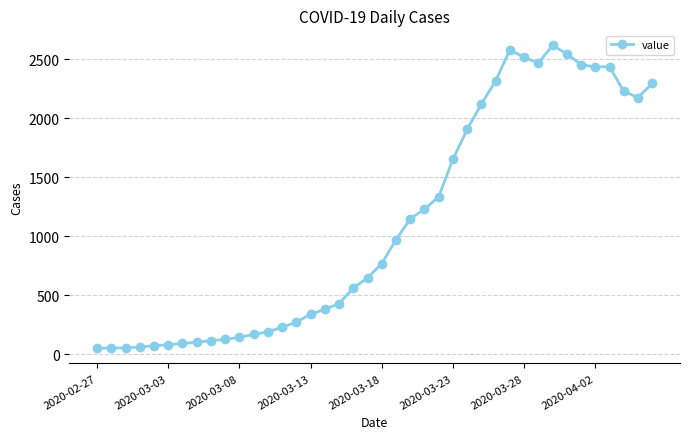

What is the greatest value displayed?

2615